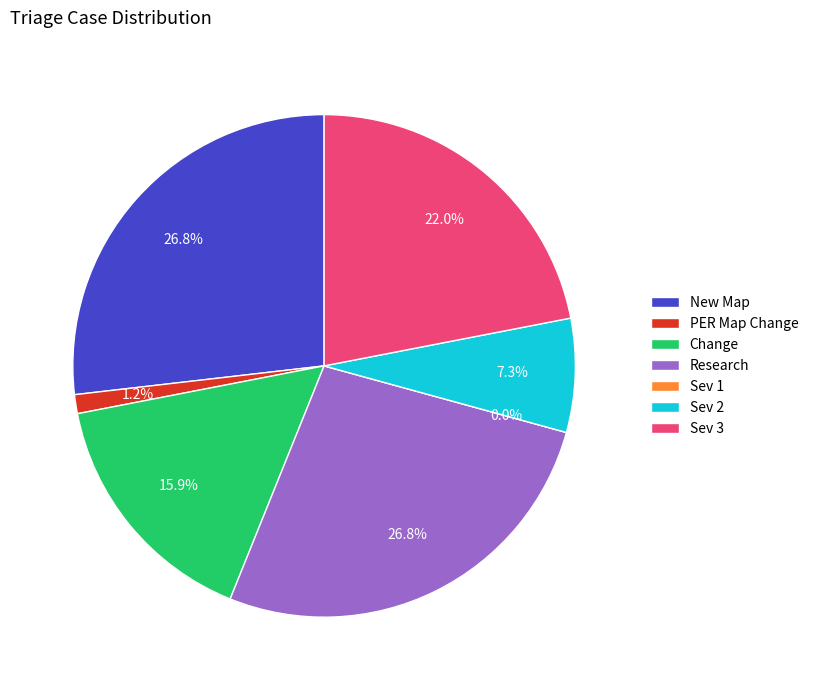

To the nearest percent, what portion does Research represent?

27%